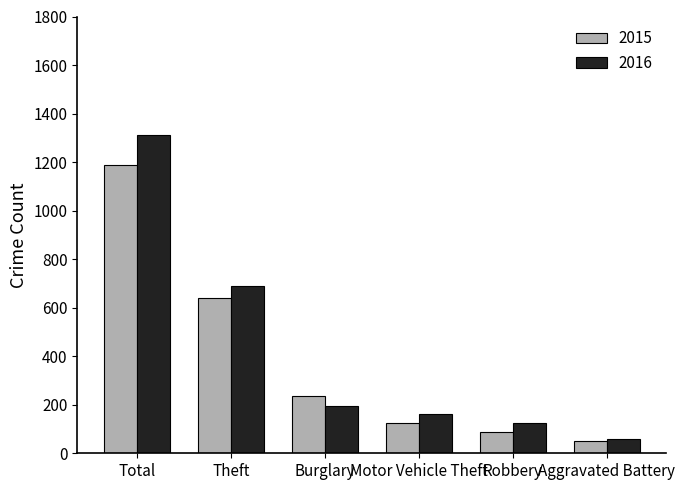

What is the value of the 2016 bar at the 1st from the left?

1310